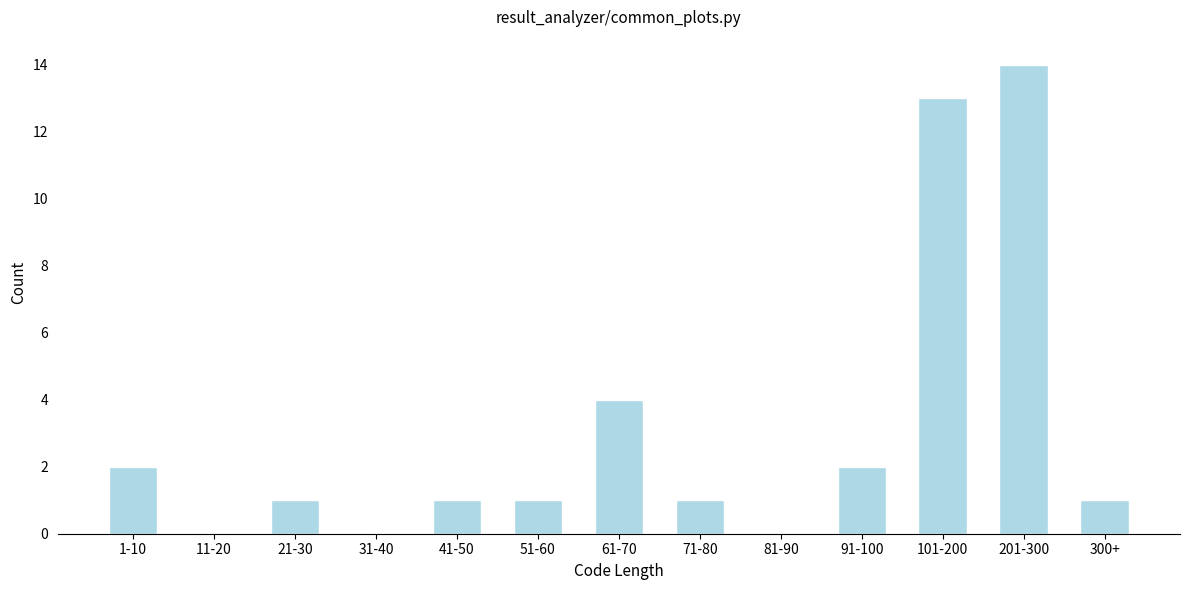

Reading left to right, list all the values displayed in this chart.

1-10=2	11-20=0	21-30=1	31-40=0	41-50=1	51-60=1	61-70=4	71-80=1	81-90=0	91-100=2	101-200=13	201-300=14	300+=1